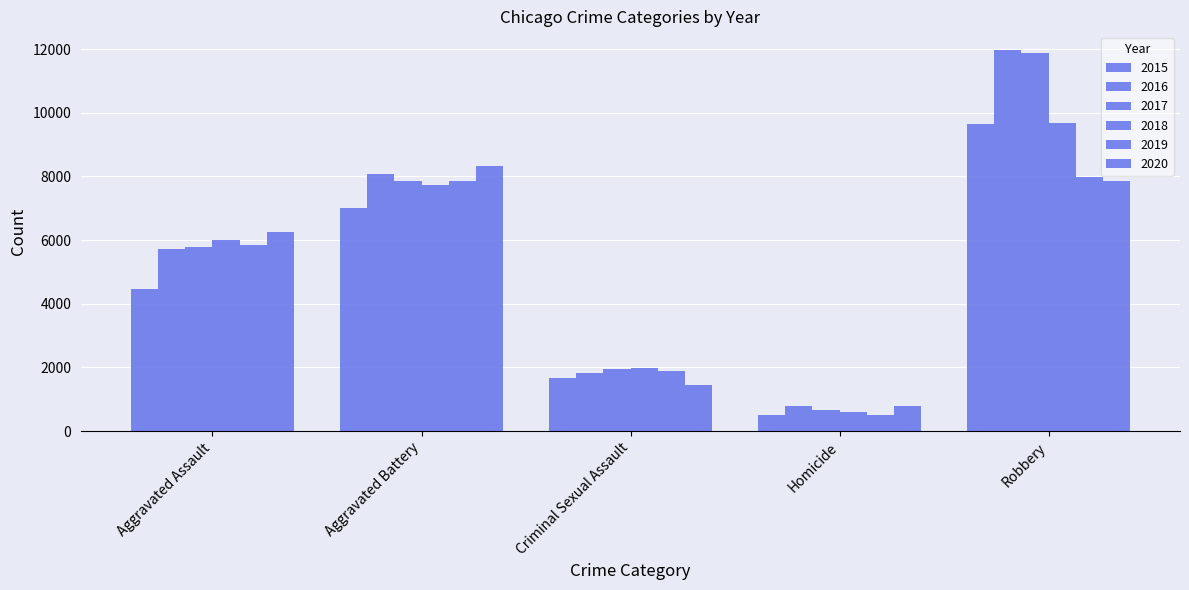

Rank the series at Criminal Sexual Assault from highest to lowest value.

2018, 2017, 2019, 2016, 2015, 2020